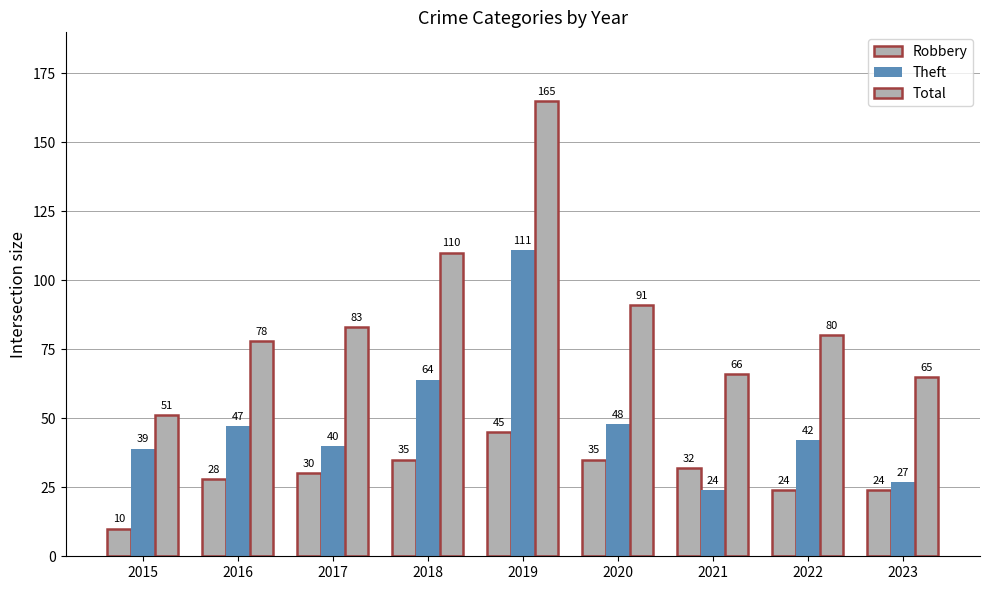

How many data points in Theft are less than 42?

4